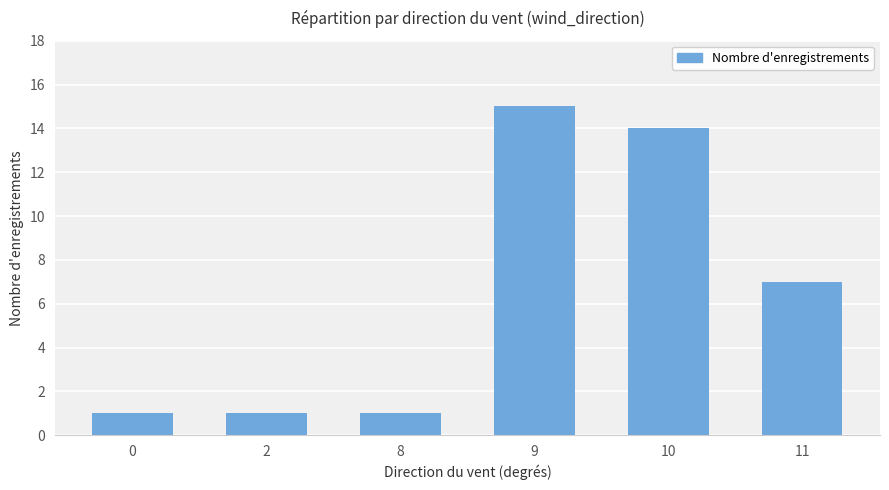

How many bars are there in total?

6